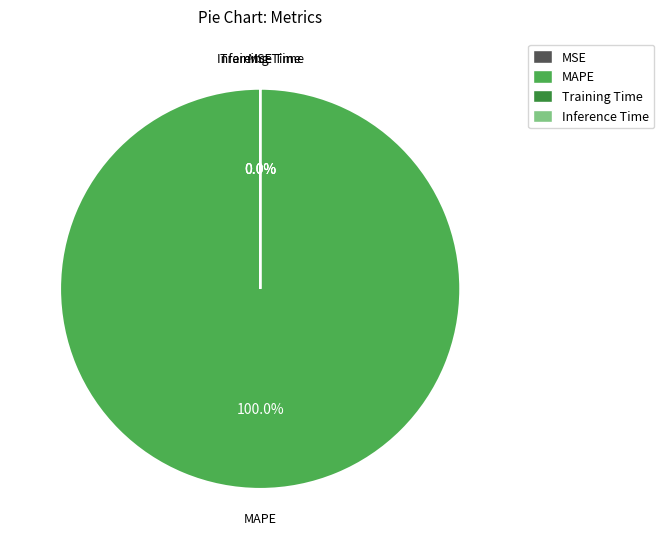

Is there a majority slice in this chart?

Yes